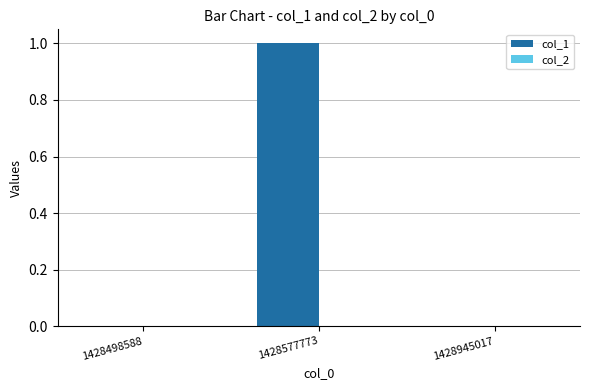

Between 1428577773 and 1428945017, which is larger?

1428577773